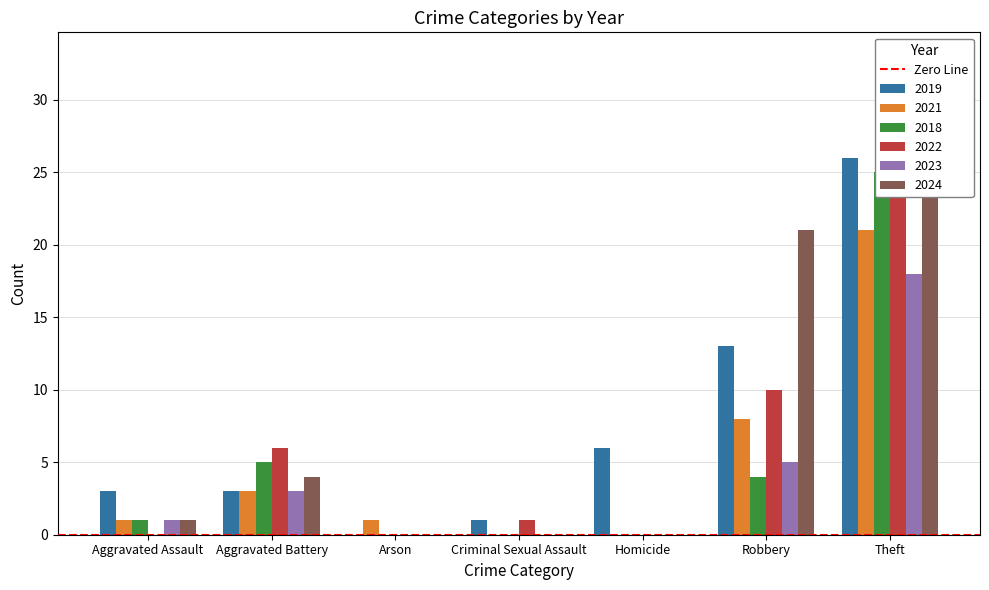

Which category has the highest value in the 2021 series?

Theft